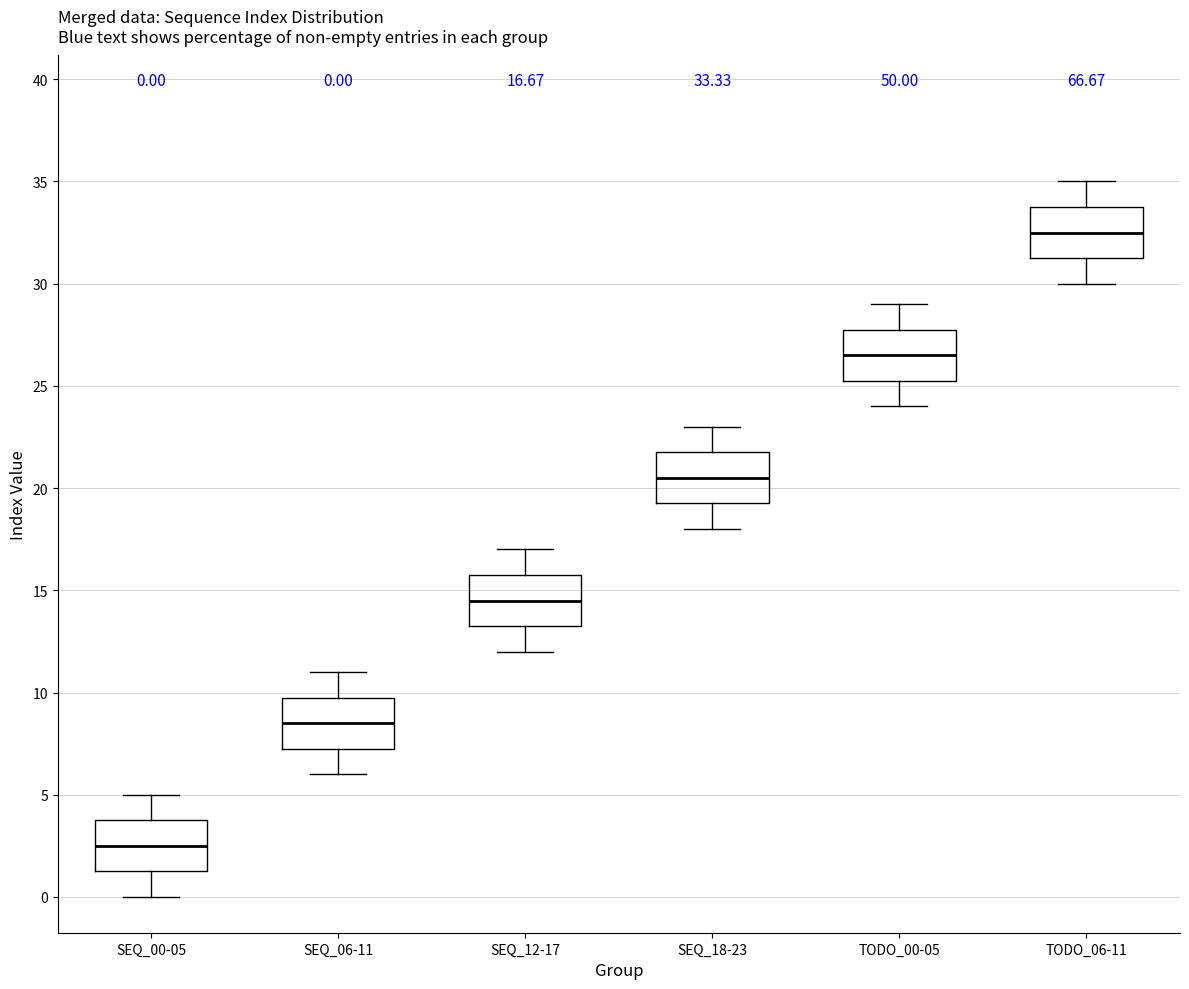

Which box has the highest median line?

TODO_06-11